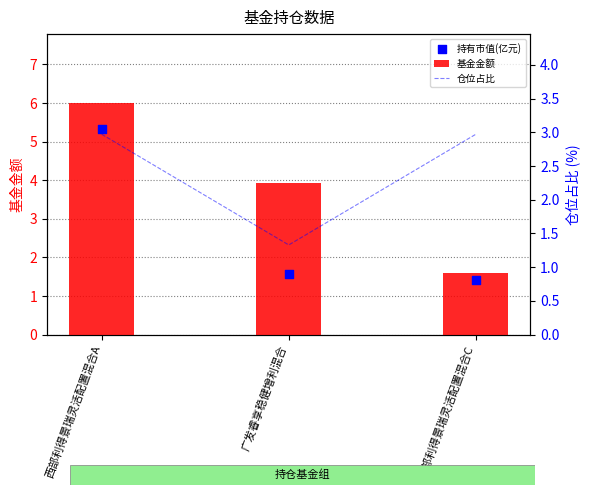

Which series contains the lowest Y value?

仓位占比